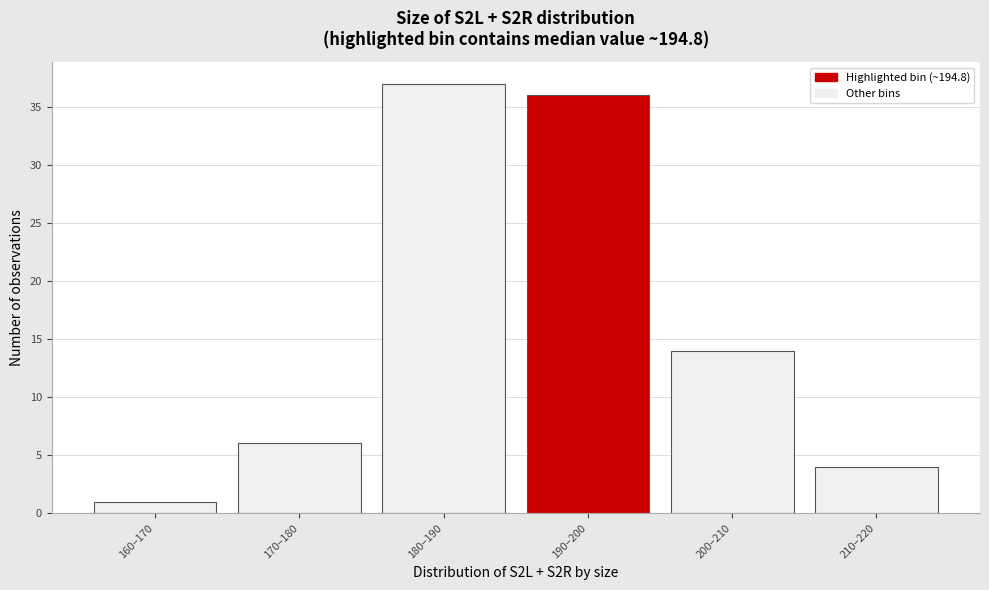

Reading left to right, extract all data points from this chart.

160–170=1	170–180=6	180–190=37	190–200=36	200–210=14	210–220=4